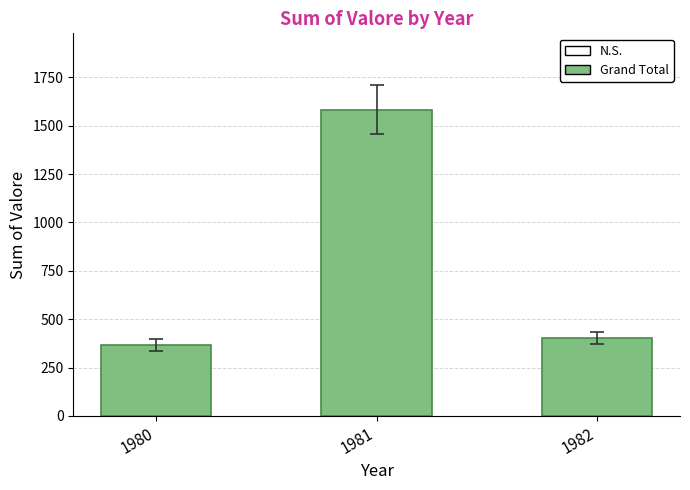

Reading left to right, transcribe all the data shown in this chart.

1980=366	1981=1582	1982=402